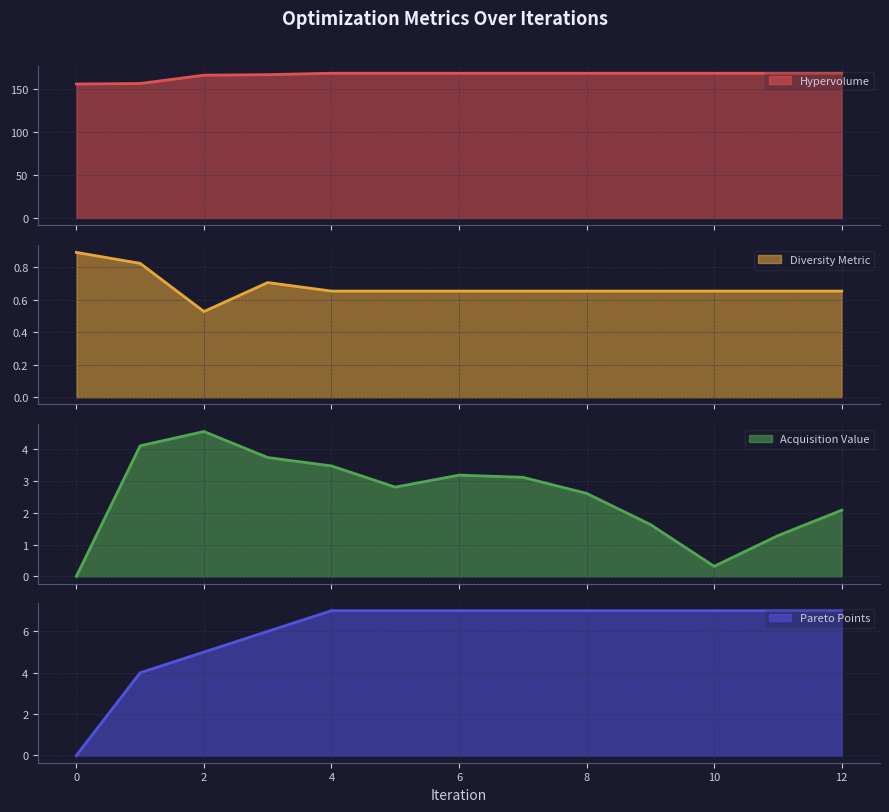

Does the chart display data point markers on the line(s)?

No